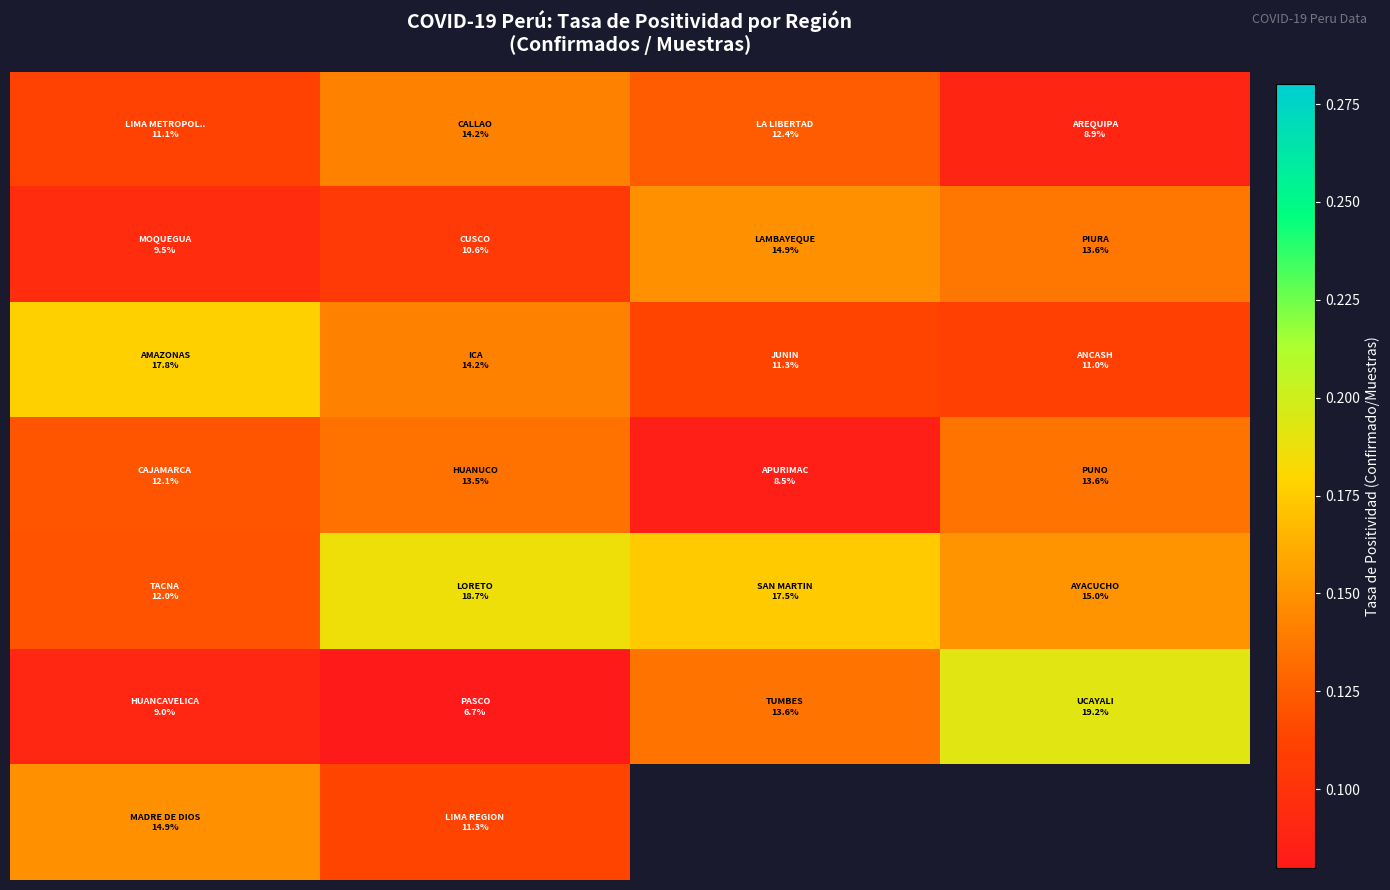

At how many categories does at least one series exceed 0?

4